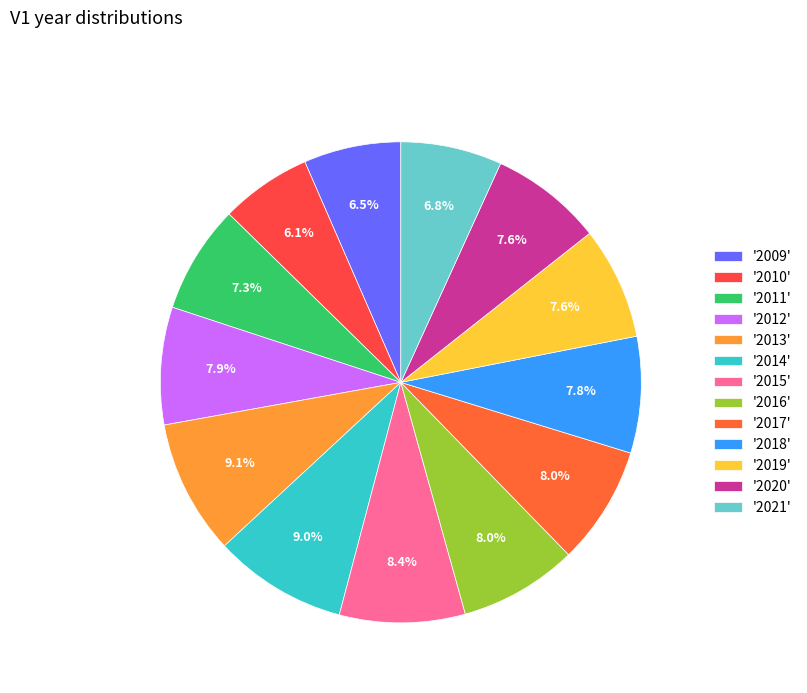

Count the number of slices in the pie.

13